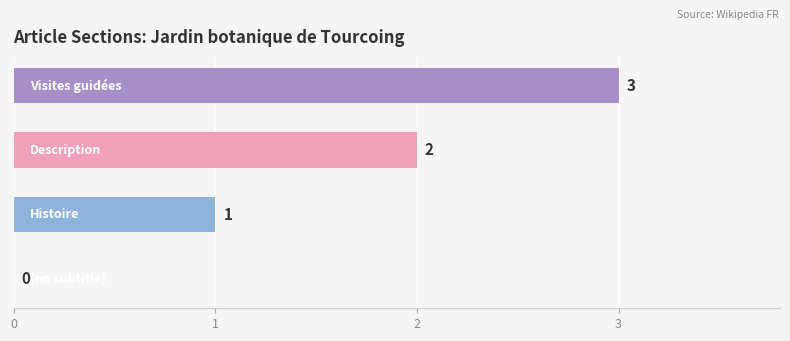

How many values are between 1 and 3?

3